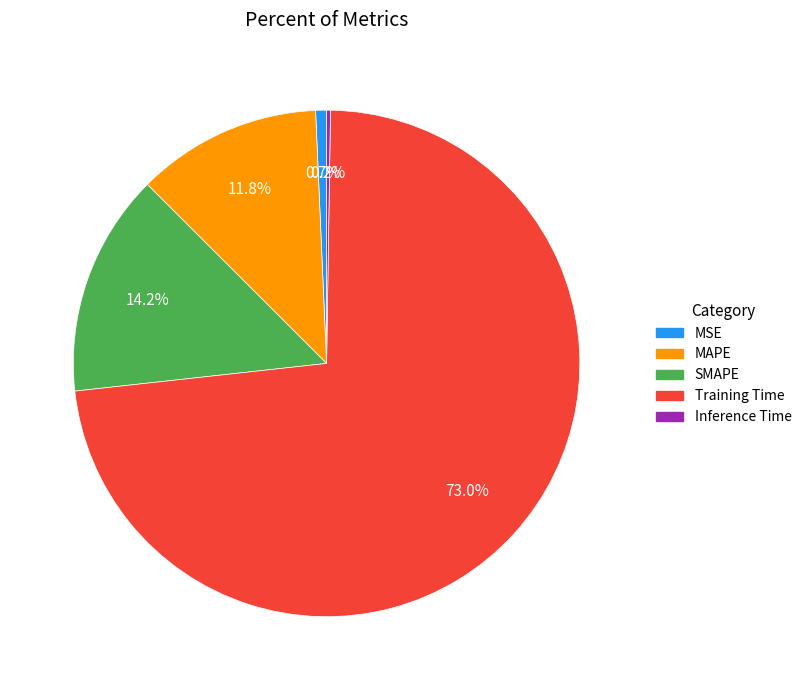

Is there any slice that represents more than half of the pie?

Yes